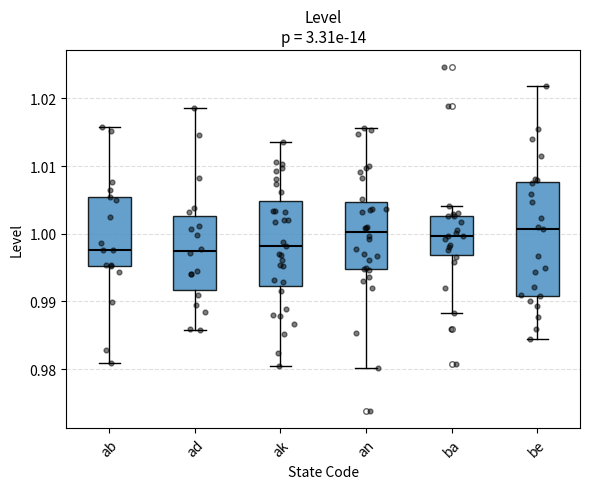

Reading left to right, transcribe this box plot: for each box, give where its median line is, the range the box spans, and where its two whiskers end, as read against the y-axis. The values are not printed on the chart, so give them approximately, as read against the axis.

ab: median 0.998, box 0.995 to 1.005, whiskers 0.981 to 1.016
ad: median 0.997, box 0.992 to 1.003, whiskers 0.986 to 1.019
ak: median 0.998, box 0.992 to 1.005, whiskers 0.980 to 1.014
an: median 1.000, box 0.995 to 1.005, whiskers 0.980 to 1.016
ba: median 1.000, box 0.997 to 1.003, whiskers 0.988 to 1.004
be: median 1.001, box 0.991 to 1.008, whiskers 0.984 to 1.022